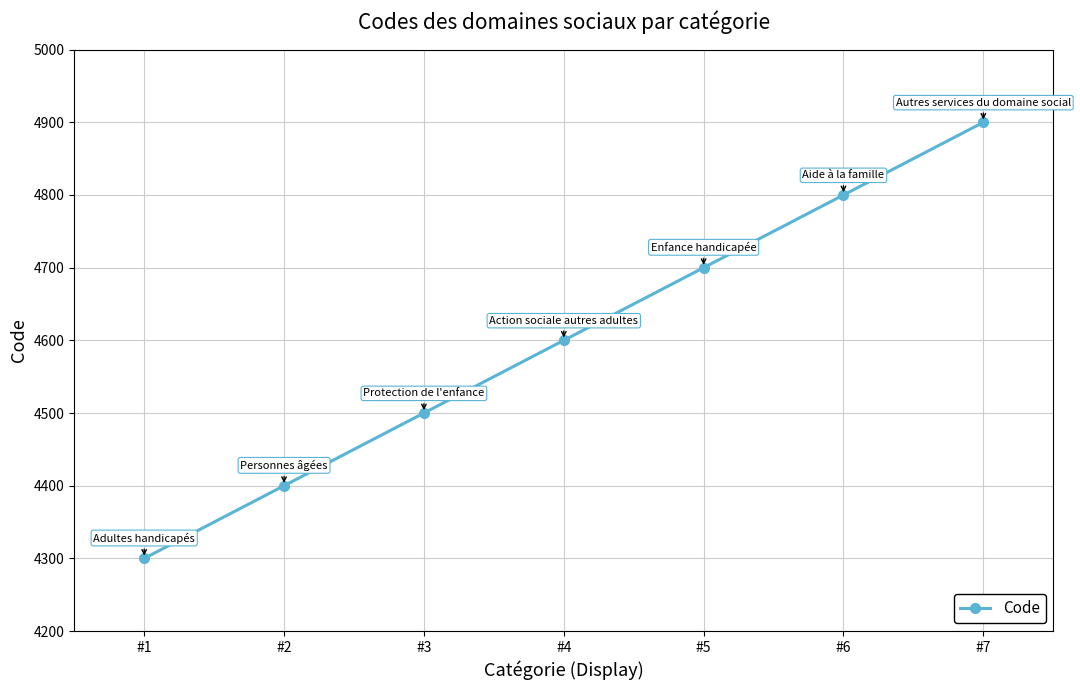

How many lines are shown in the chart?

1